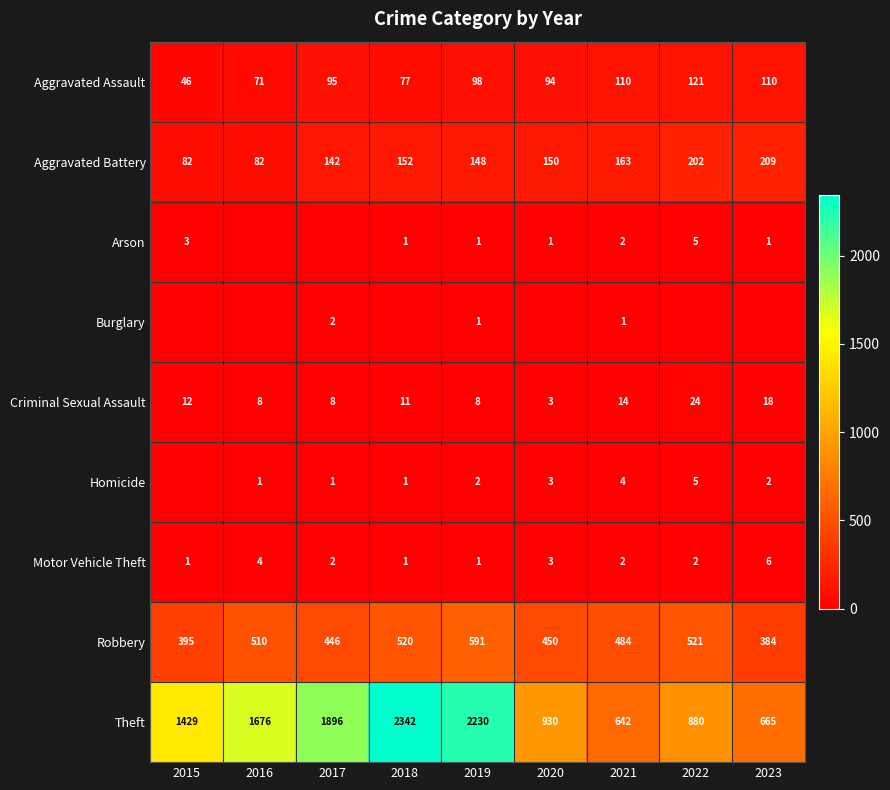

At which label does Aggravated Battery reach its peak?

2023